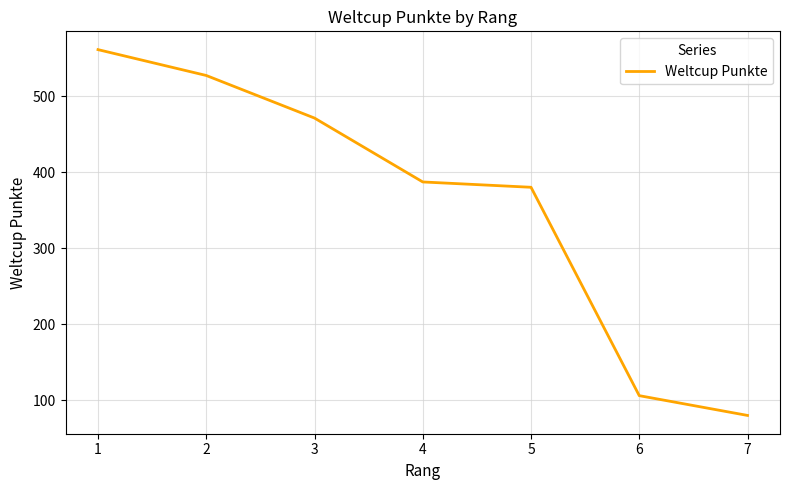

Reading right to left, extract all data points from this chart.

80	106	380	387	471	527	561